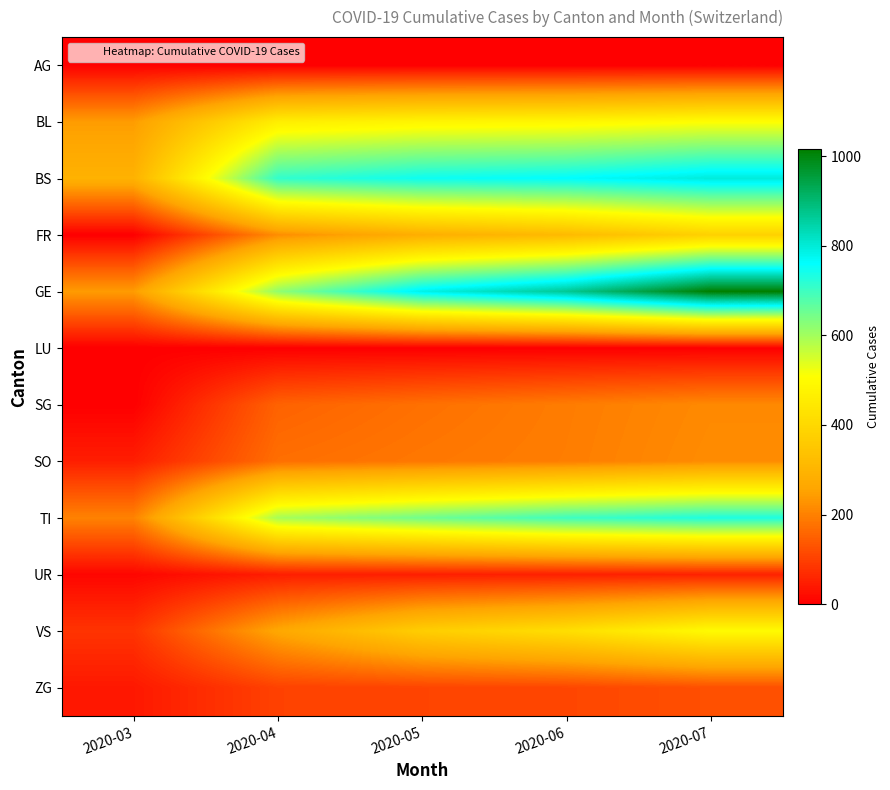

Reading left to right, transcribe all the data shown in this chart.

AG: 2020-03=3	2020-04=0	2020-05=0	2020-06=0	2020-07=0
BL: 2020-03=242	2020-04=462	2020-05=481	2020-06=487	2020-07=506
BS: 2020-03=292	2020-04=711	2020-05=748	2020-06=762	2020-07=797
FR: 2020-03=0	2020-04=219	2020-05=283	2020-06=316	2020-07=381
GE: 2020-03=241	2020-04=617	2020-05=784	2020-06=867	2020-07=1016
LU: 2020-03=0	2020-04=0	2020-05=0	2020-06=0	2020-07=0
SG: 2020-03=0	2020-04=153	2020-05=175	2020-06=193	2020-07=213
SO: 2020-03=48	2020-04=172	2020-05=185	2020-06=195	2020-07=217
TI: 2020-03=202	2020-04=595	2020-05=649	2020-06=699	2020-07=731
UR: 2020-03=11	2020-04=47	2020-05=49	2020-06=51	2020-07=54
VS: 2020-03=81	2020-04=263	2020-05=371	2020-06=418	2020-07=498
ZG: 2020-03=39	2020-04=103	2020-05=107	2020-06=110	2020-07=124